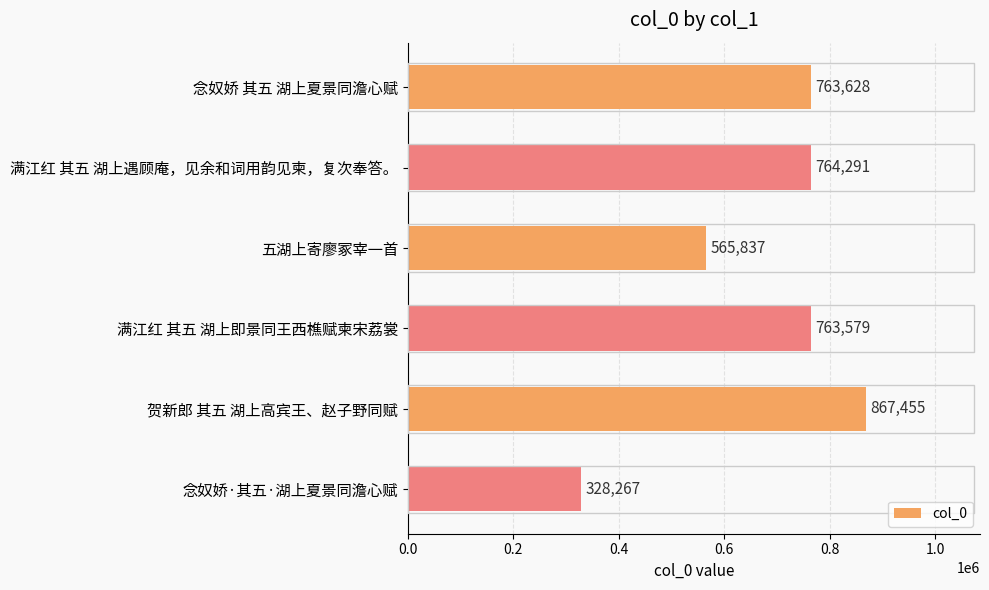

The chart shows a value of 764291 at 满江红 其五 湖上遇顾庵，见余和词用韵见柬，复次奉答。. True or false?

True